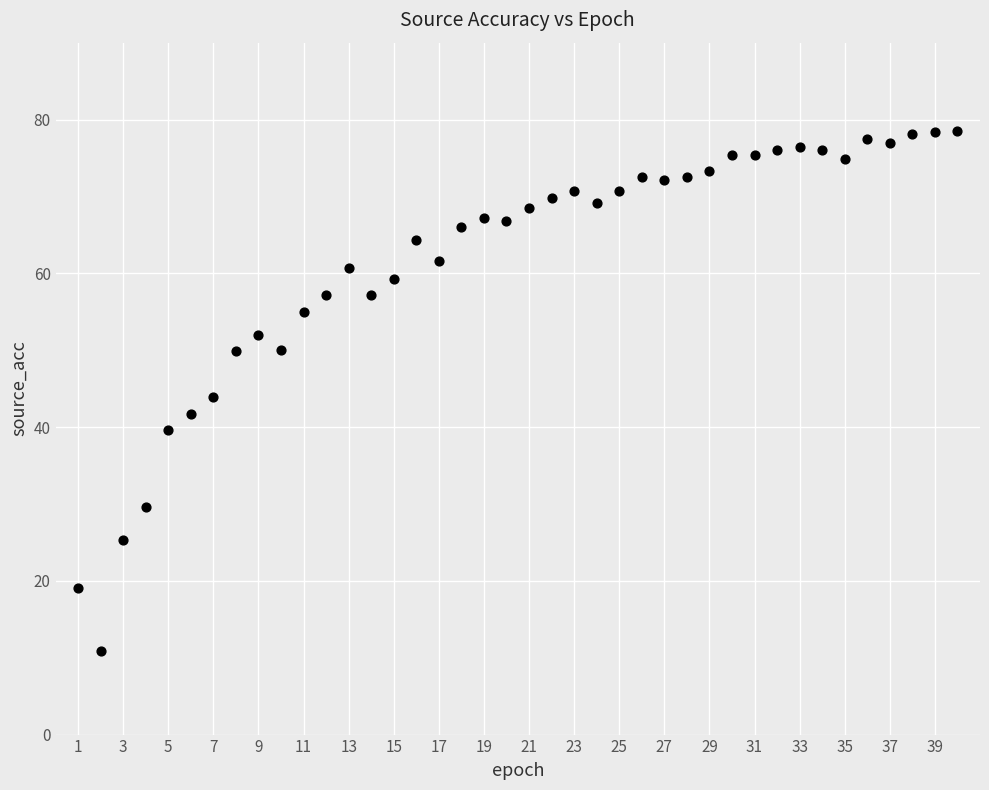

What is the range of X values (max minus min)?

39.0